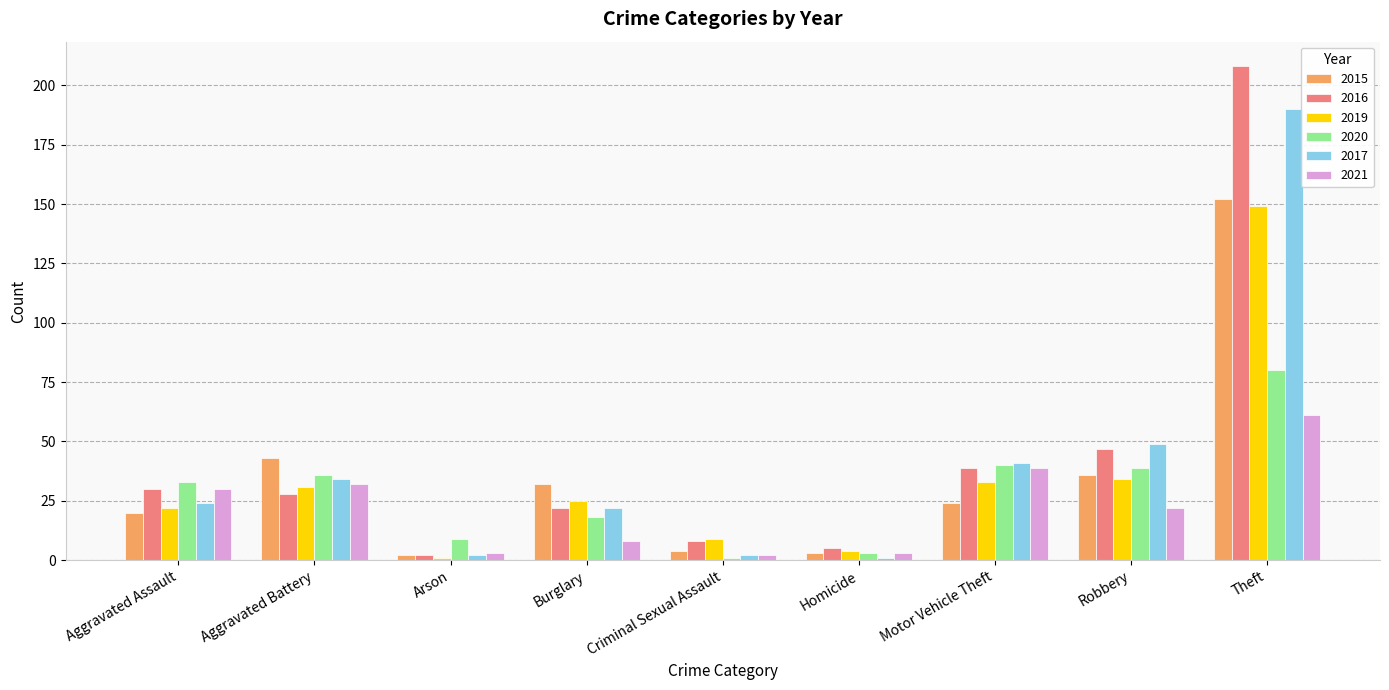

Between Arson and Burglary, which series saw the biggest shift?

2015